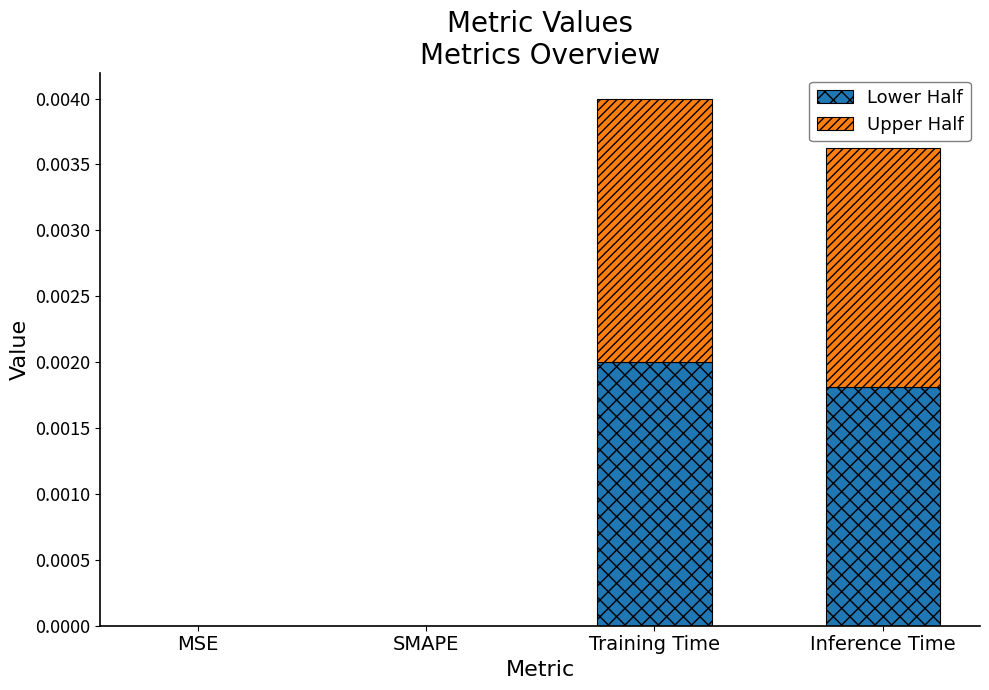

Is it true that Lower Half equals 0.0 at SMAPE?

True